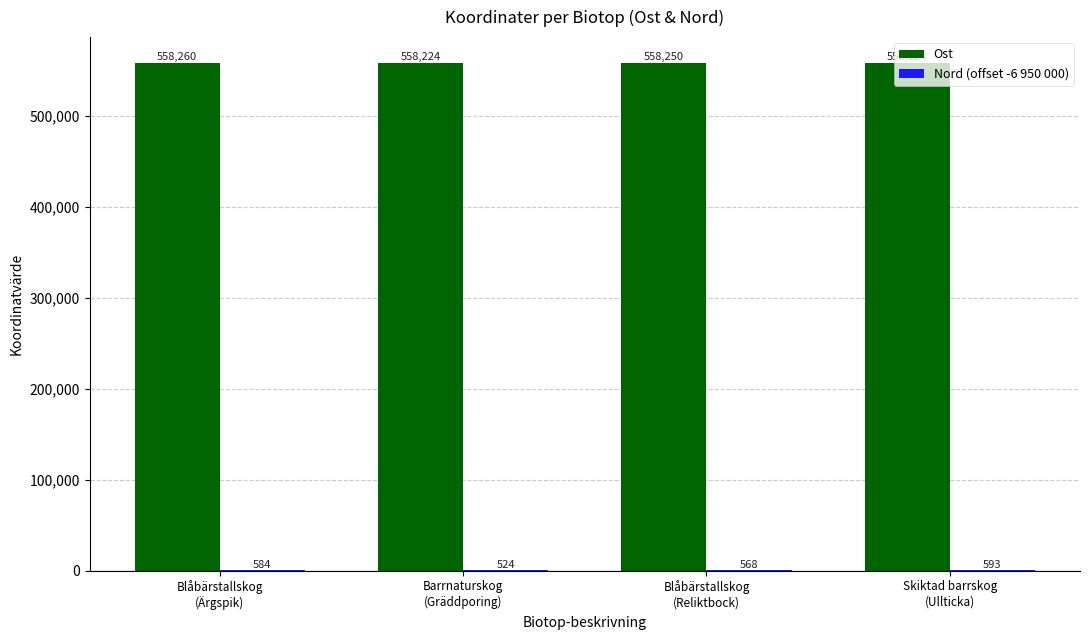

What is the highest value of the Ost series?

558260